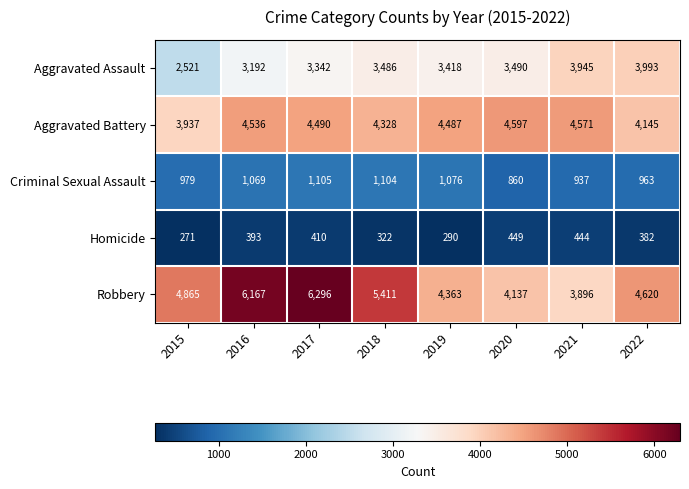

Which label corresponds to the smallest value in the chart?

2015